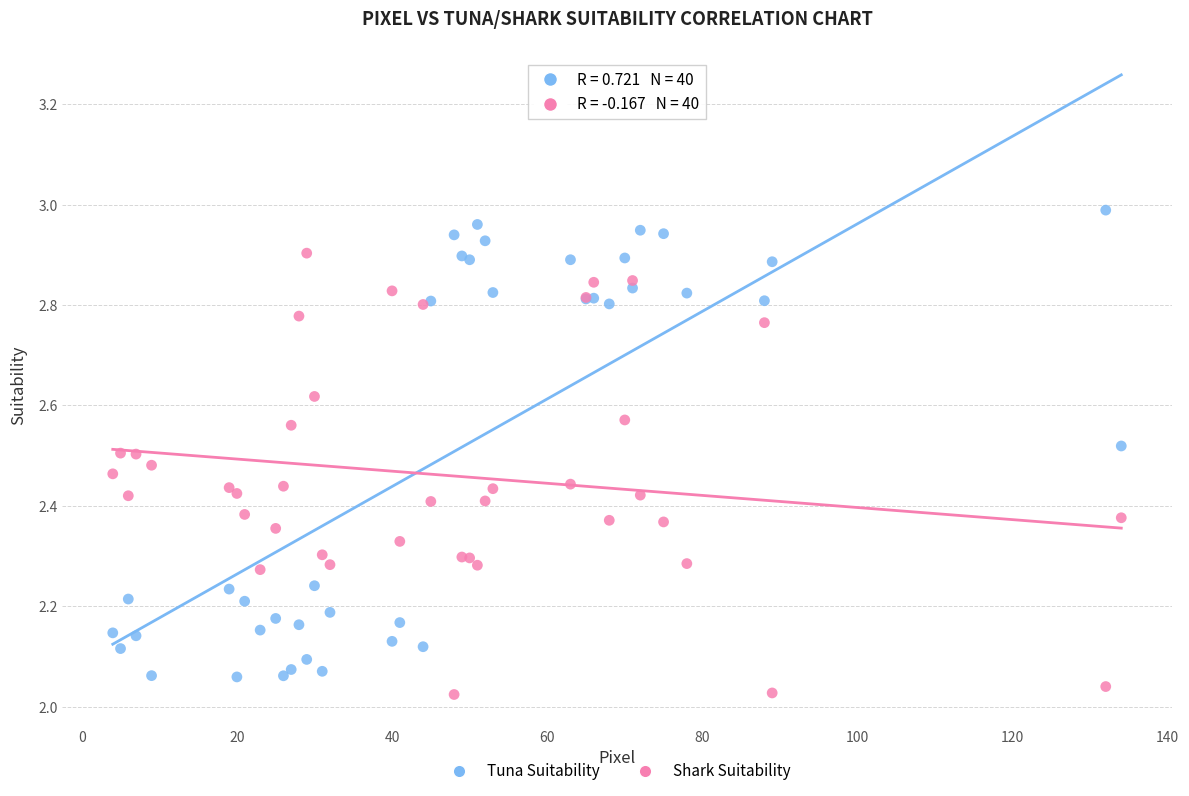

Which series has the largest Y range (max minus min)?

Tuna Suitability